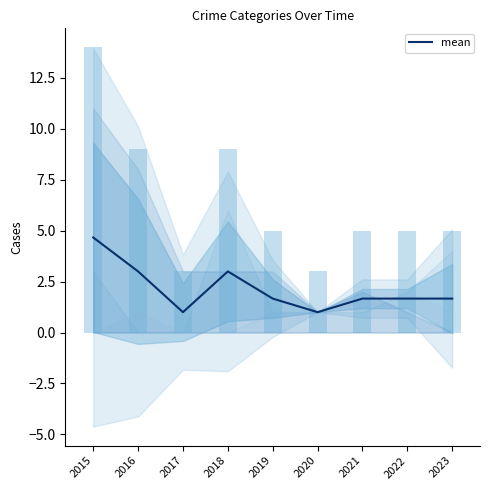

The chart shows a value of 1.7 at 2022. True or false?

True